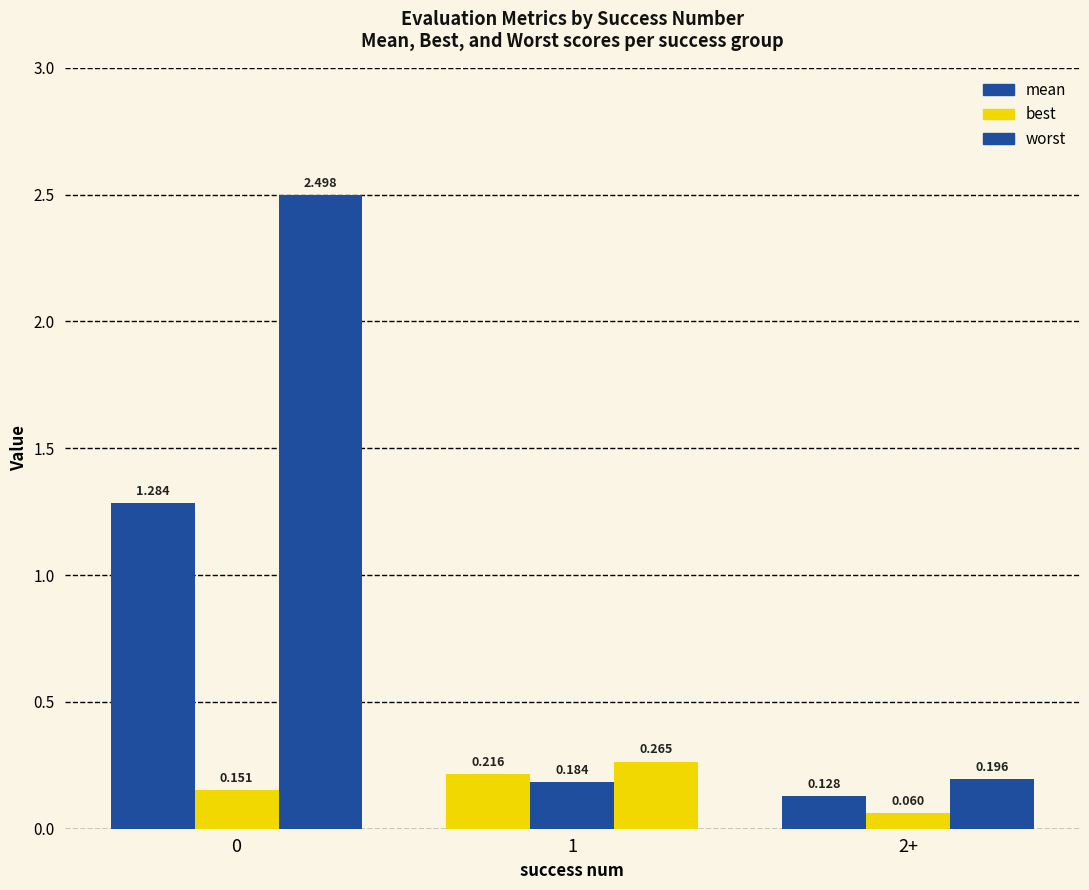

What is the label of the 1st bar from the right?

2+